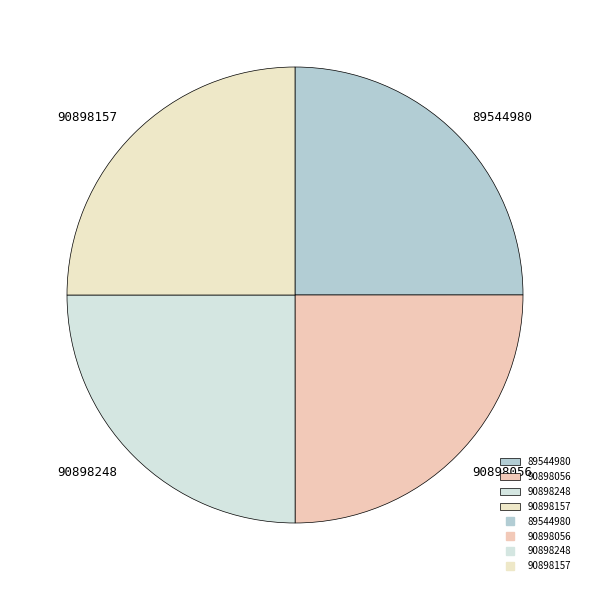

Does any single category account for the majority?

No